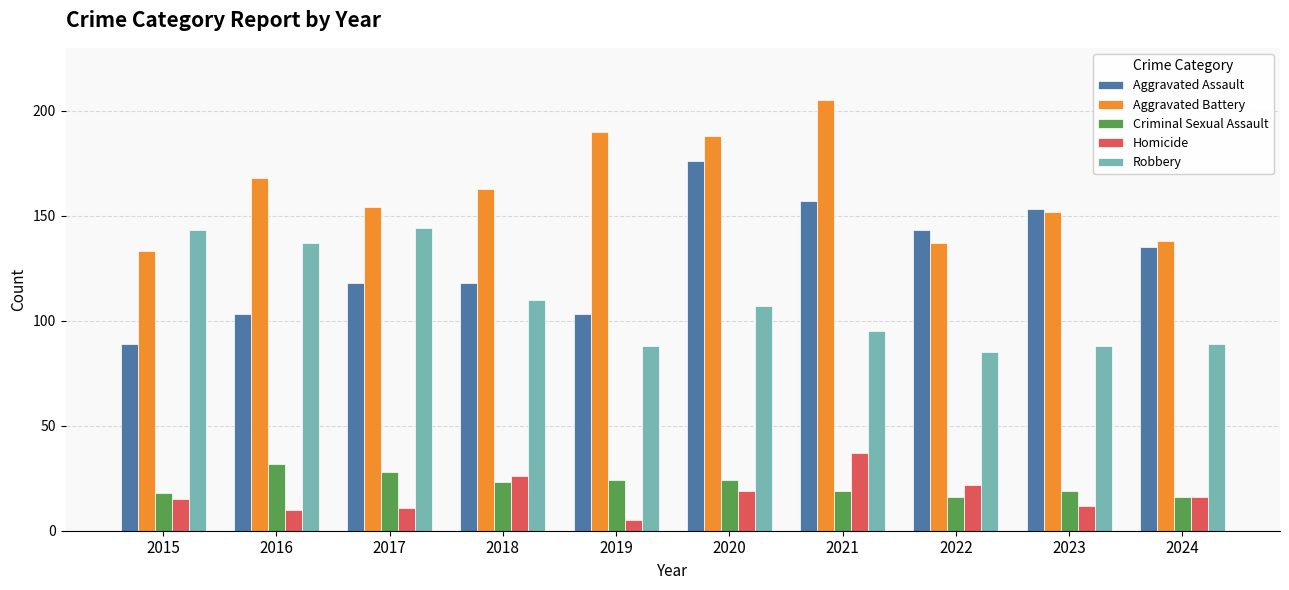

What is the value of the Homicide bar at the 10th from the left?

16